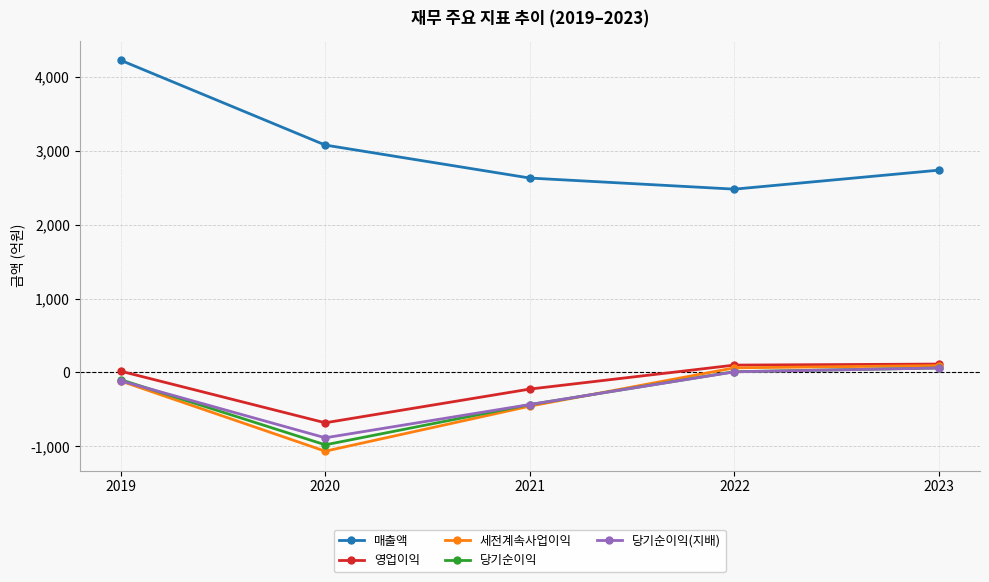

Does the chart have visible grid lines?

Yes